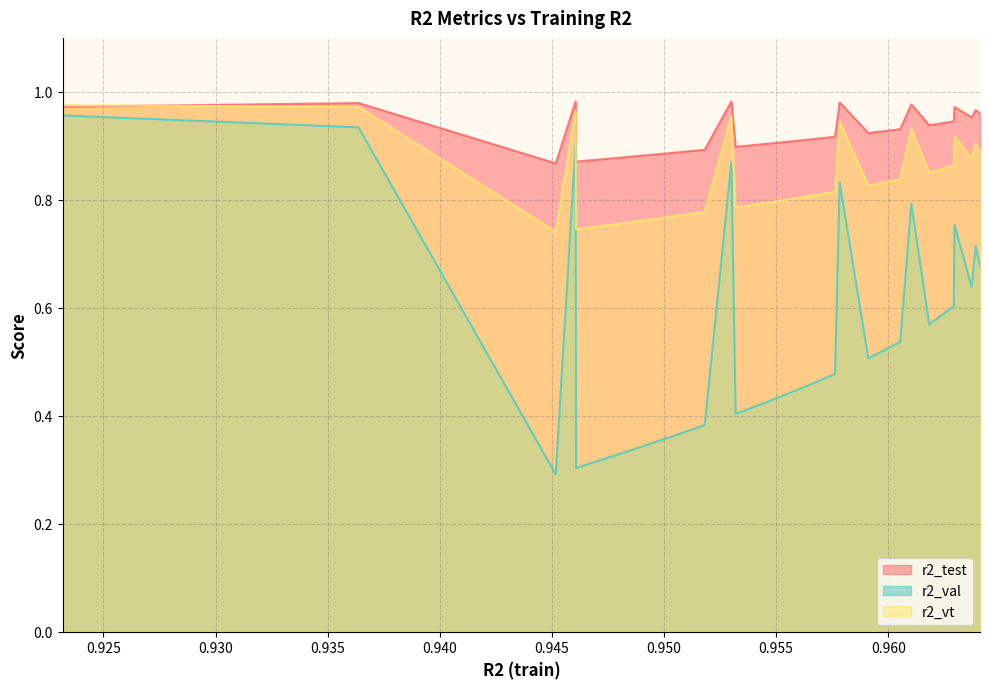

Which series has the largest range (max minus min)?

r2_val